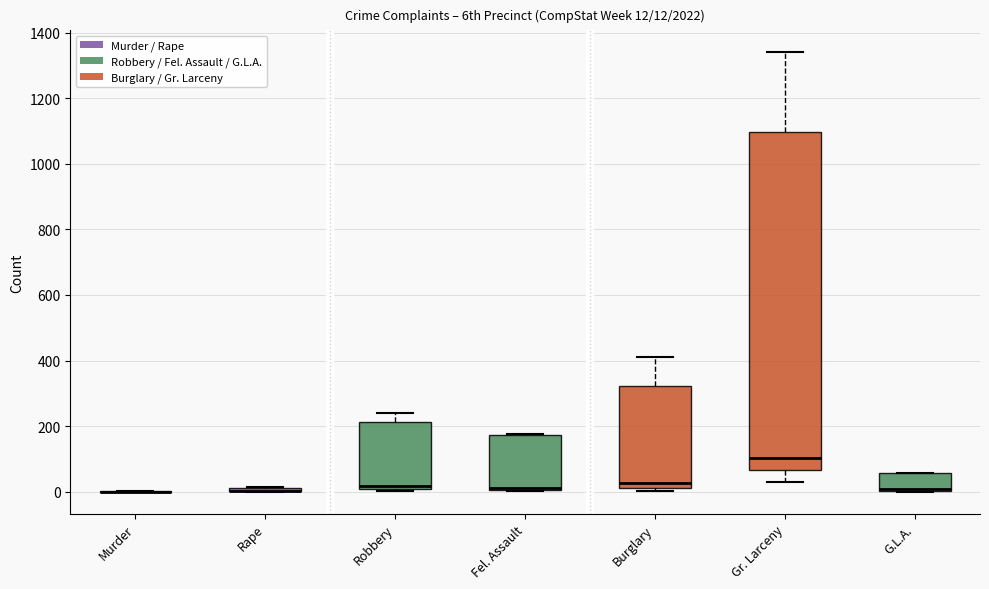

Comparing the boxes themselves (not the whiskers), which one is the tallest?

Gr. Larceny